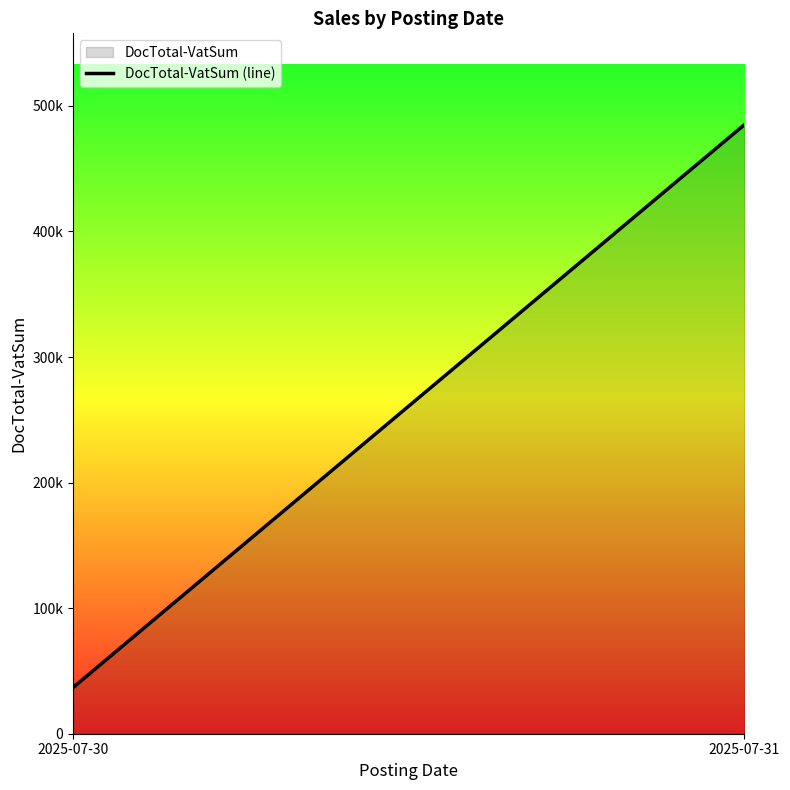

What is the average value?

260955.1